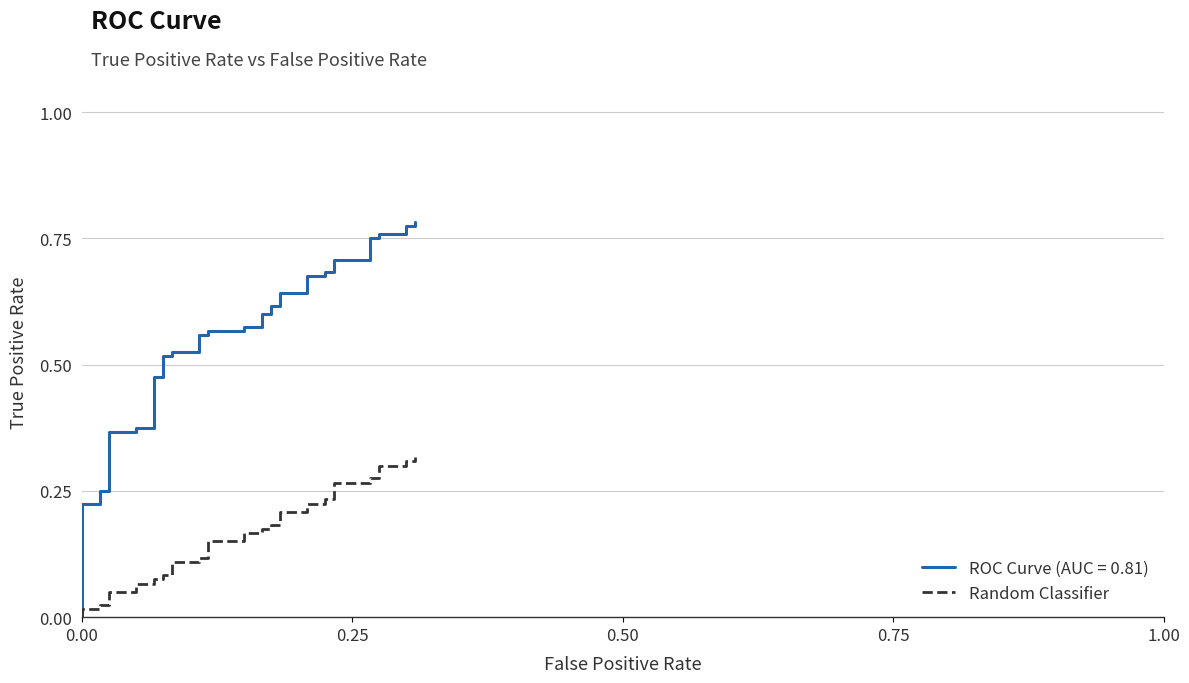

The chart shows a value of 0.1 at 35. True or false?

False